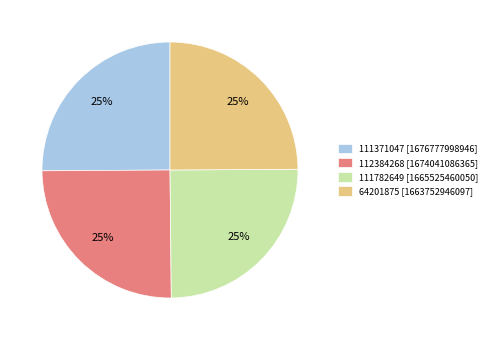

Is there a majority slice in this chart?

No